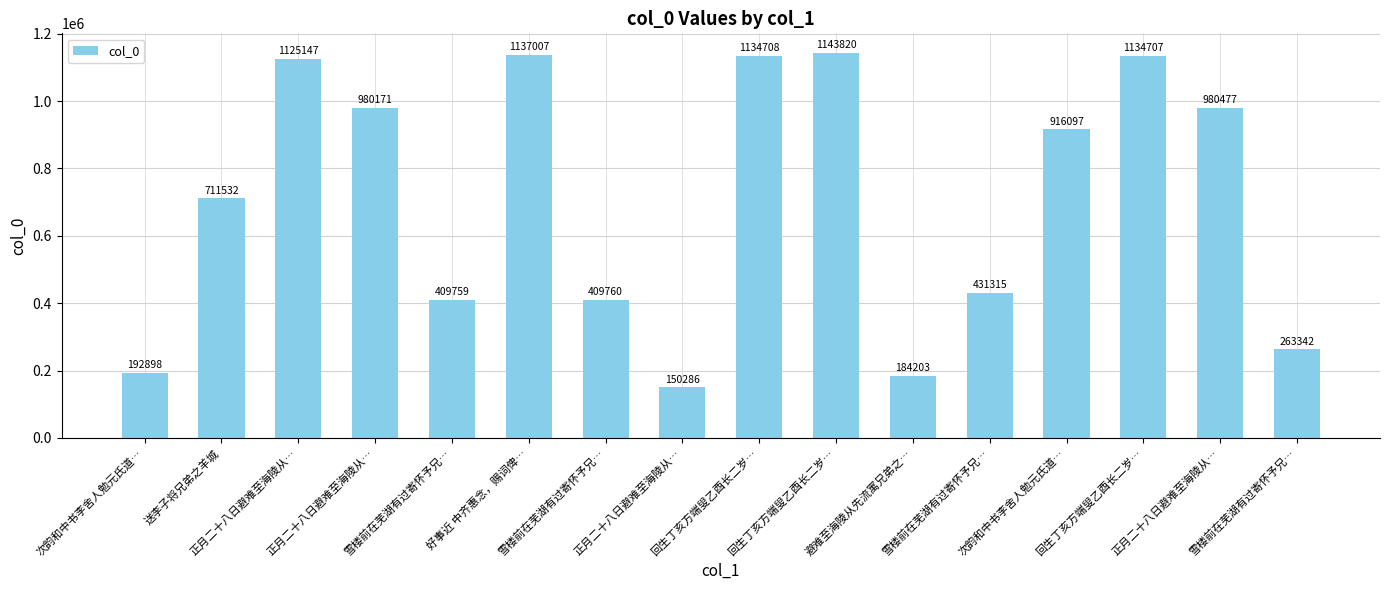

How many categories are shown in the chart?

16